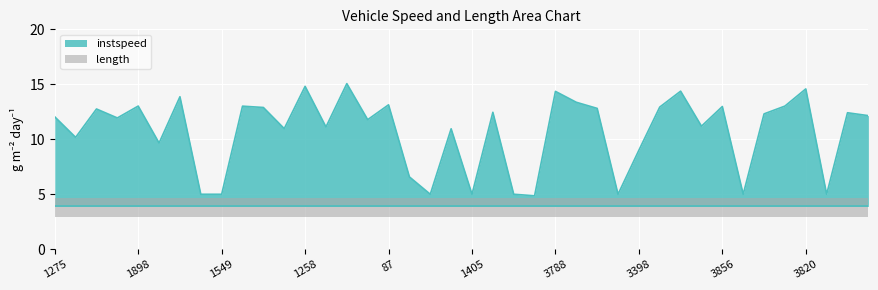

What is the label of the 32nd point from the left?

3264